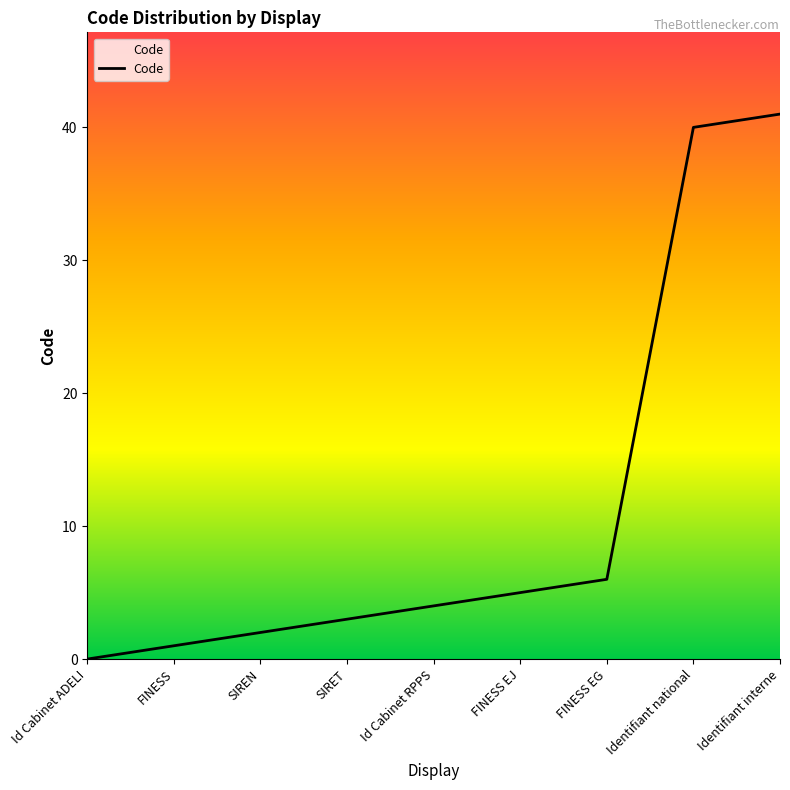

Reading left to right, transcribe all the data shown in this chart.

Id Cabinet ADELI=0	FINESS=1	SIREN=2	SIRET=3	Id Cabinet RPPS=4	FINESS EJ=5	FINESS EG=6	Identifiant national=40	Identifiant interne=41